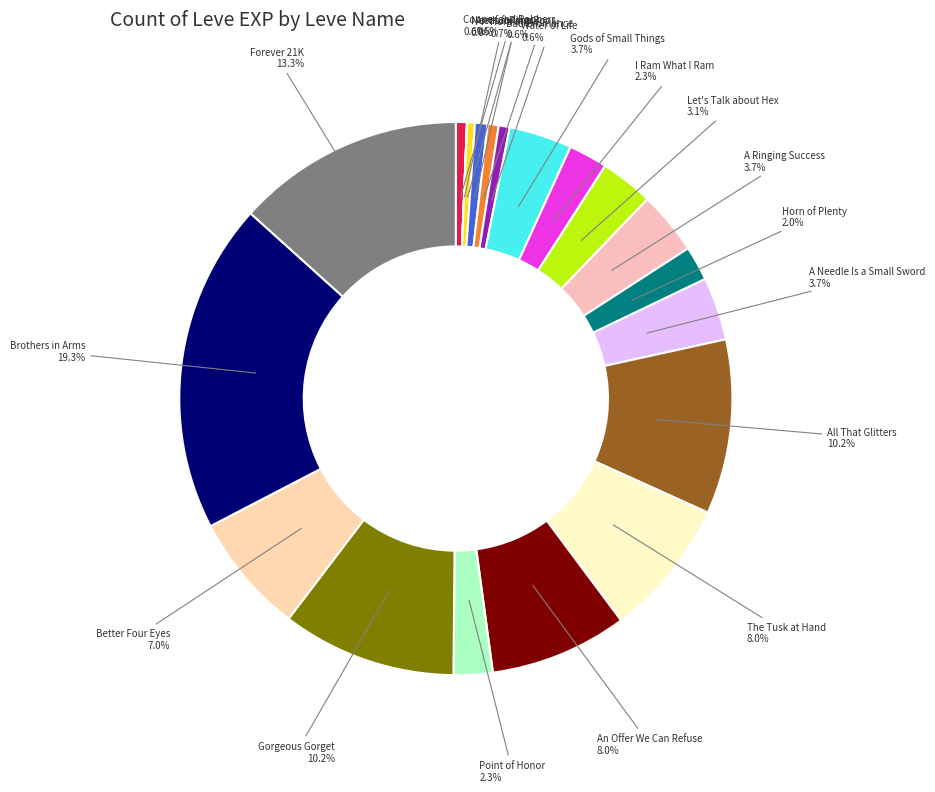

Is there any slice that represents more than half of the pie?

No